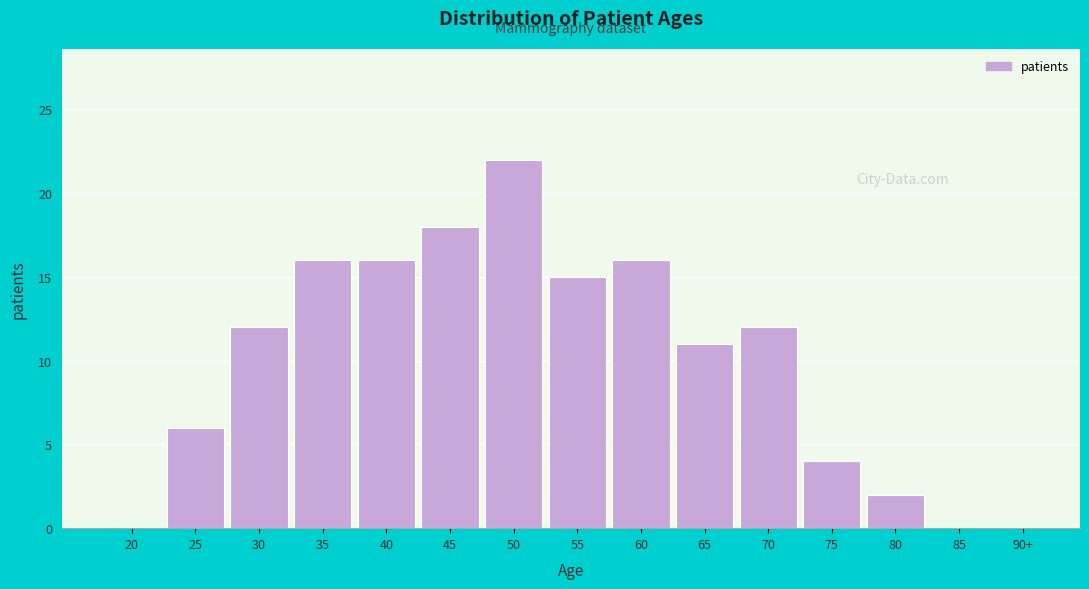

Reading left to right, what are all the values shown in this chart?

20=0	25=6	30=12	35=16	40=16	45=18	50=22	55=15	60=16	65=11	70=12	75=4	80=2	85=0	90+=0